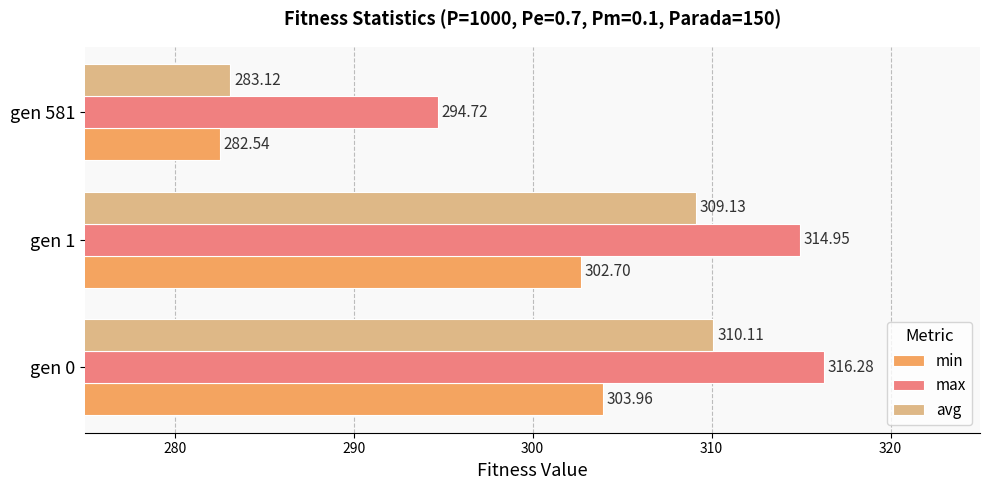

What is the average value of the max series?

308.7